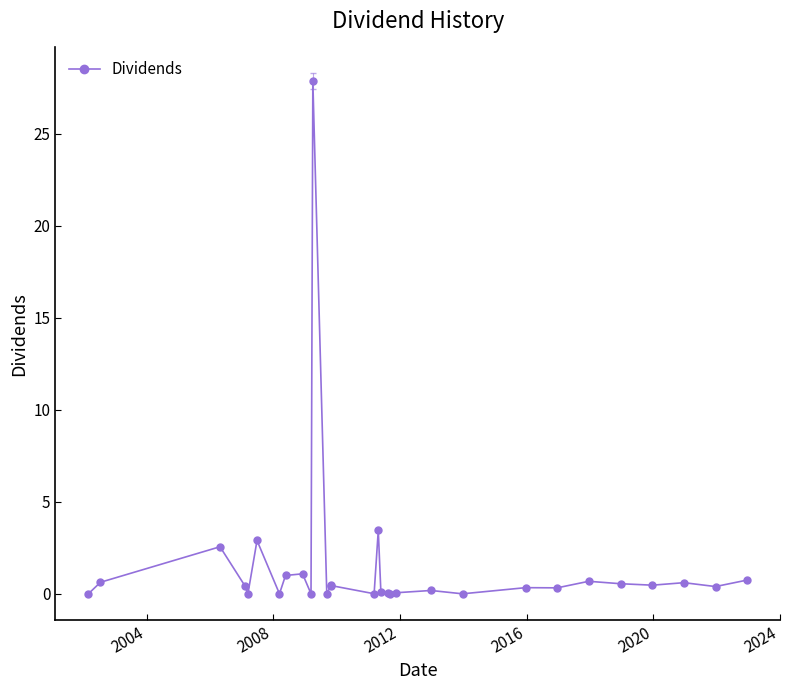

What is the maximum value shown in the chart?

27.9